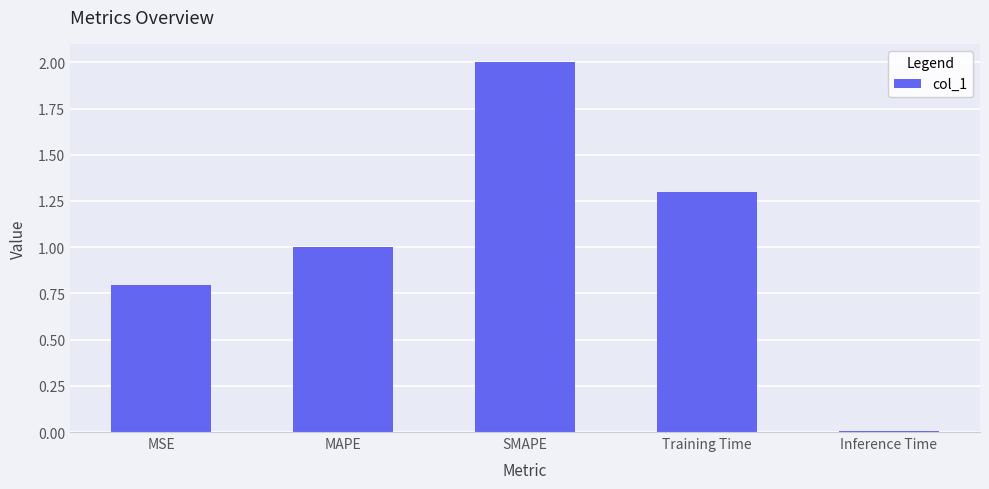

What is the difference between the values at SMAPE and MAPE?

1.0